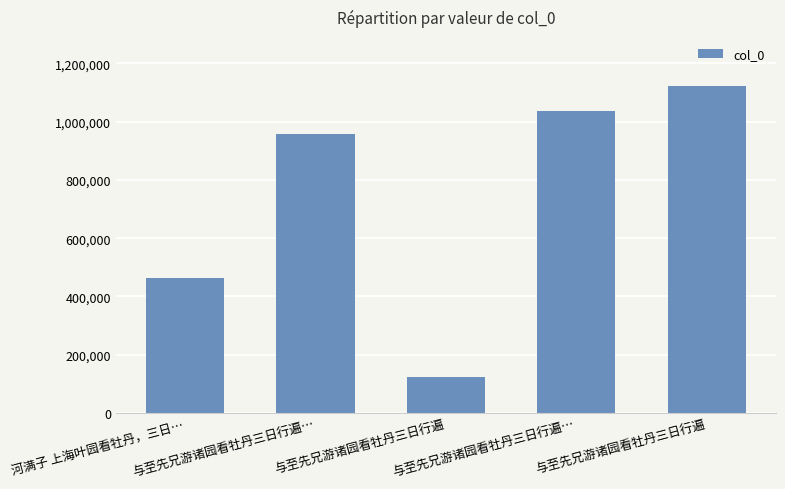

List the labels in order of value, largest first.

与至先兄游诸园看牡丹三日行遍, 与至先兄游诸园看牡丹三日行遍…, 与至先兄游诸园看牡丹三日行遍…, 河满子 上海叶园看牡丹，三日…, 与至先兄游诸园看牡丹三日行遍